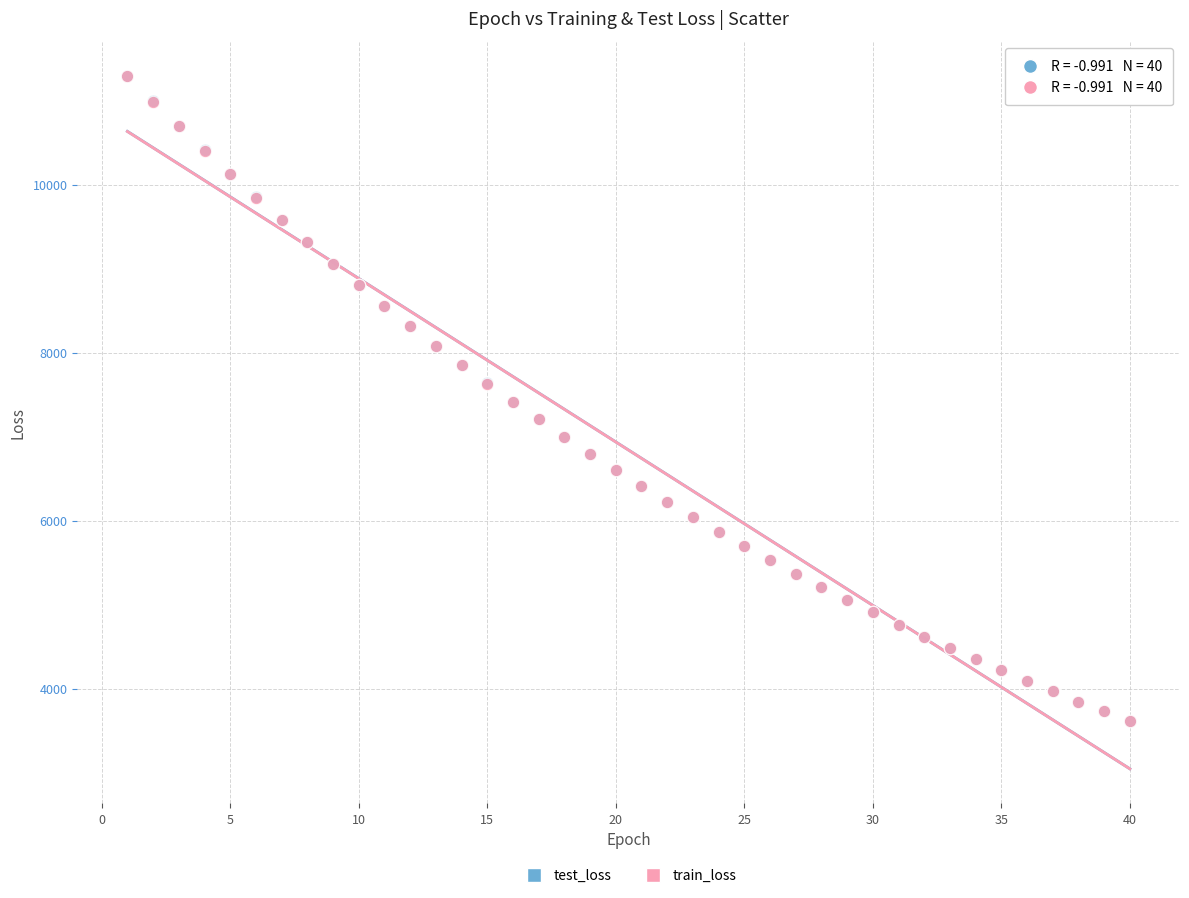

What are all the series names shown in the legend?

test_loss, train_loss